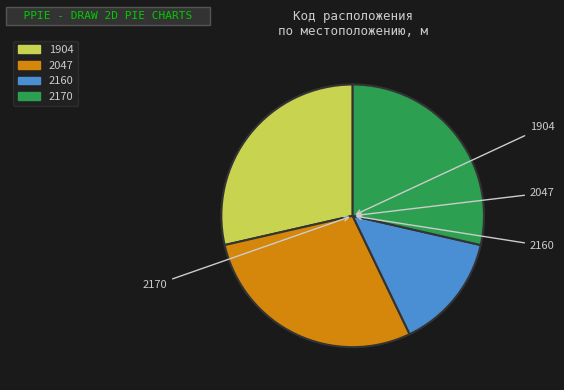

How many slices are in this pie chart?

4